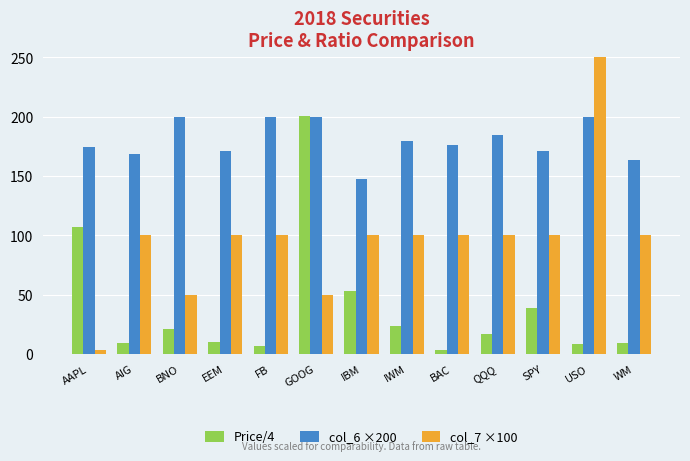

Where does the col_6 ×200 series first go above 176?

BNO